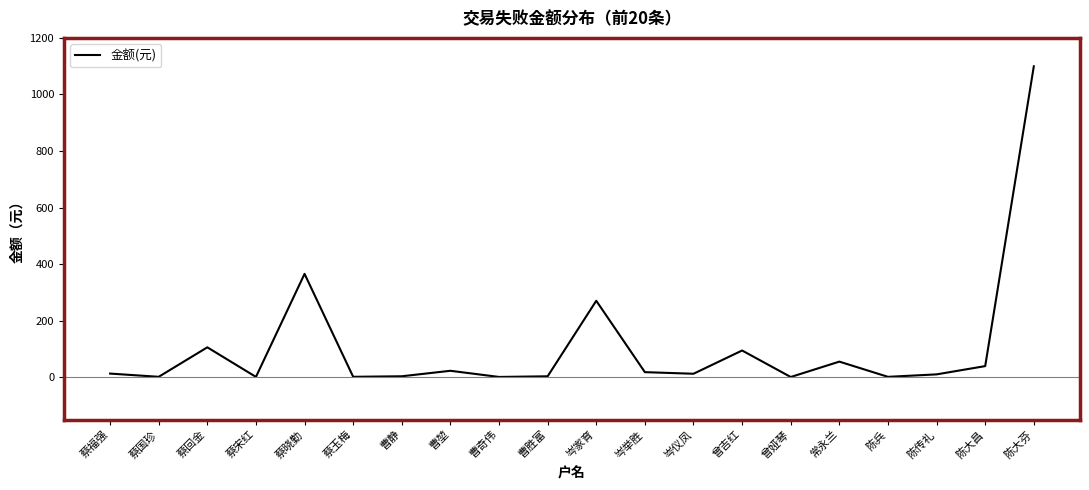

What position from the right is 陈大昌?

2